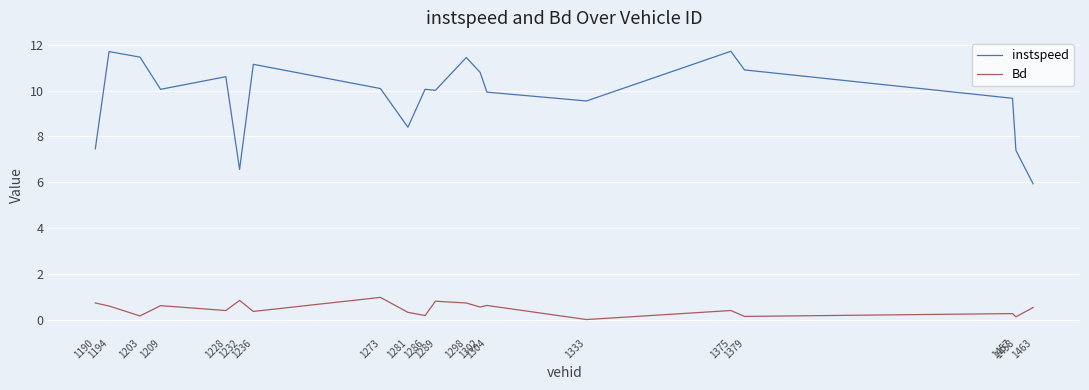

What is the approximate value of instspeed at 1298?

11.4